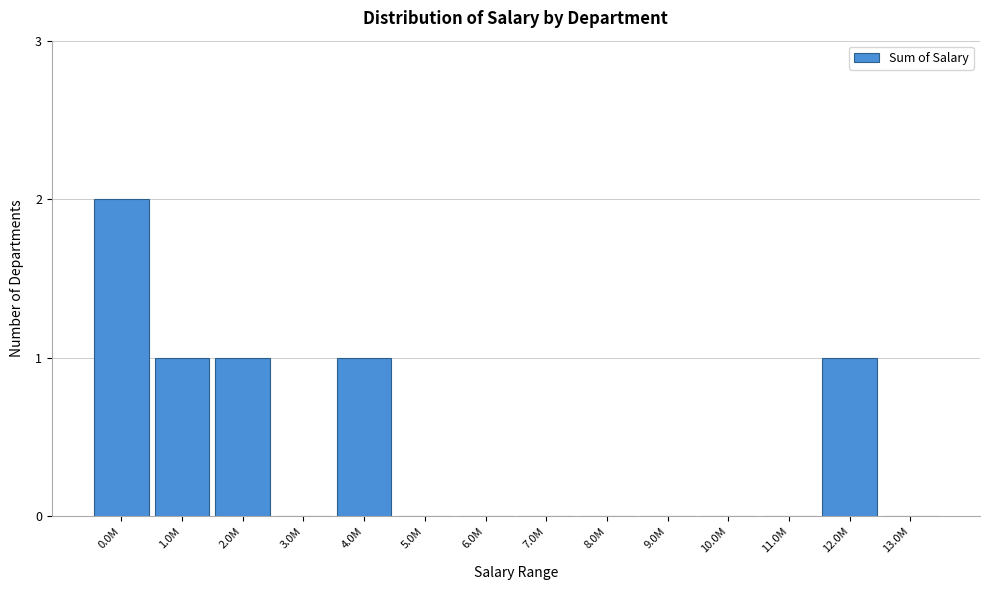

Reading right to left, extract all data points from this chart.

13.0M=0	12.0M=1	11.0M=0	10.0M=0	9.0M=0	8.0M=0	7.0M=0	6.0M=0	5.0M=0	4.0M=1	3.0M=0	2.0M=1	1.0M=1	0.0M=2